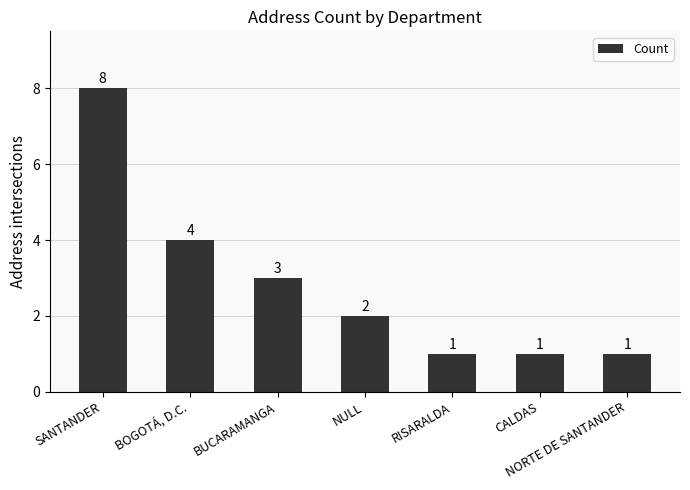

At which label does the data first exceed 2?

SANTANDER